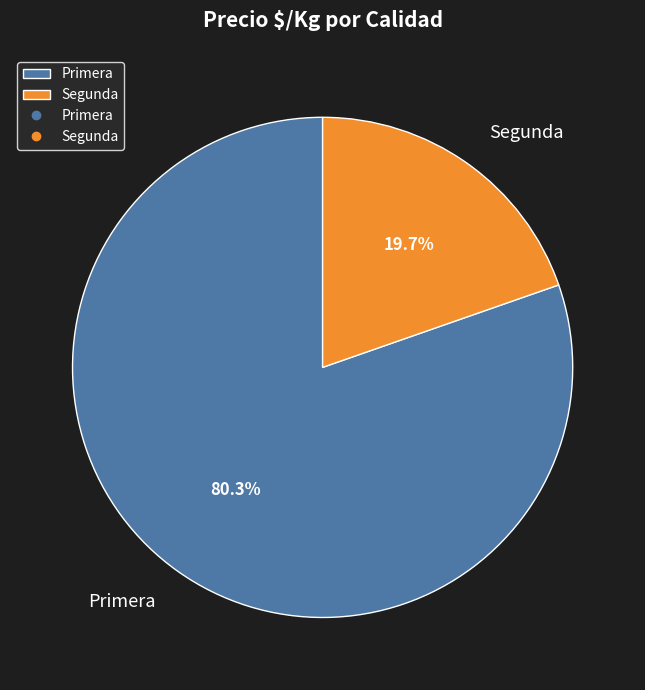

To the nearest percent, what percentage of the pie is Primera?

80%